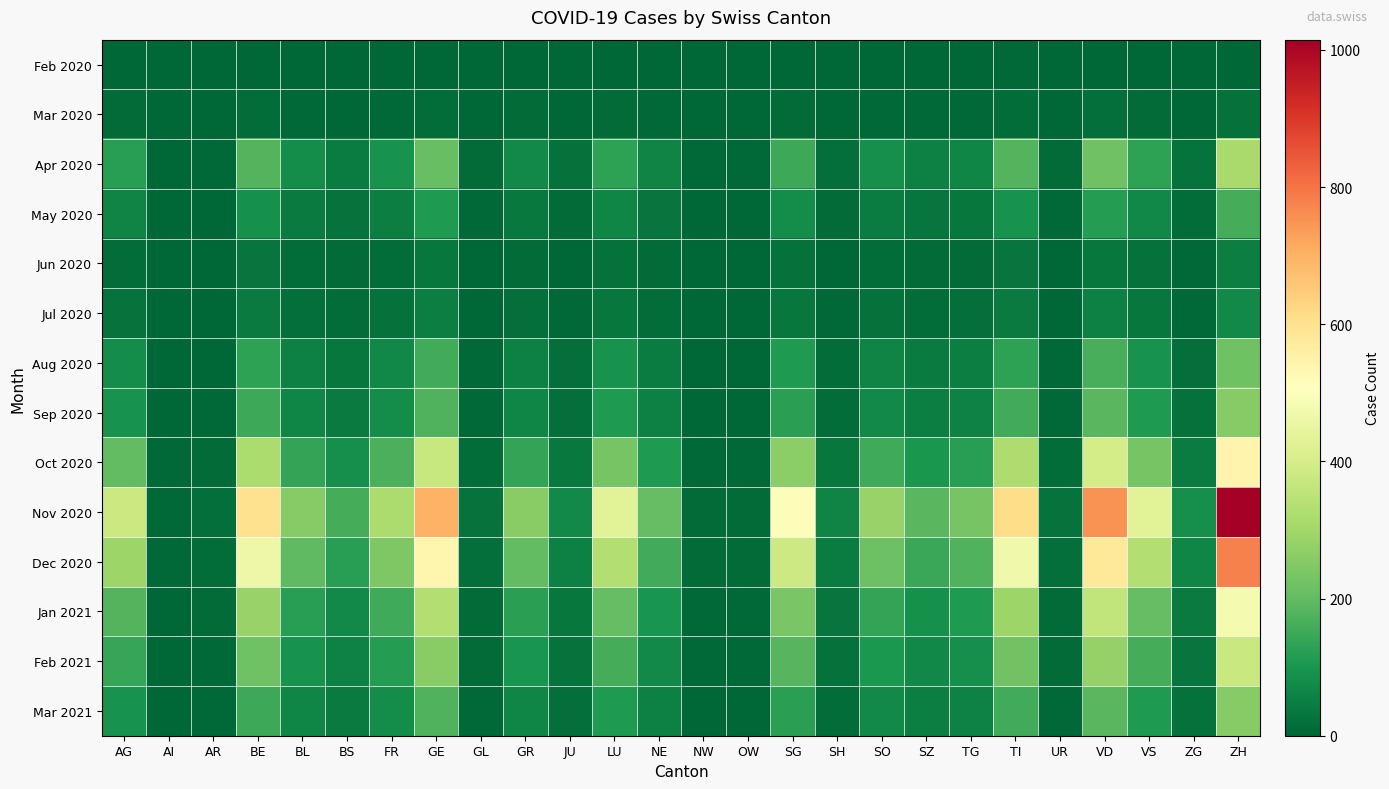

Which series has the largest total across all categories?

Nov 2020